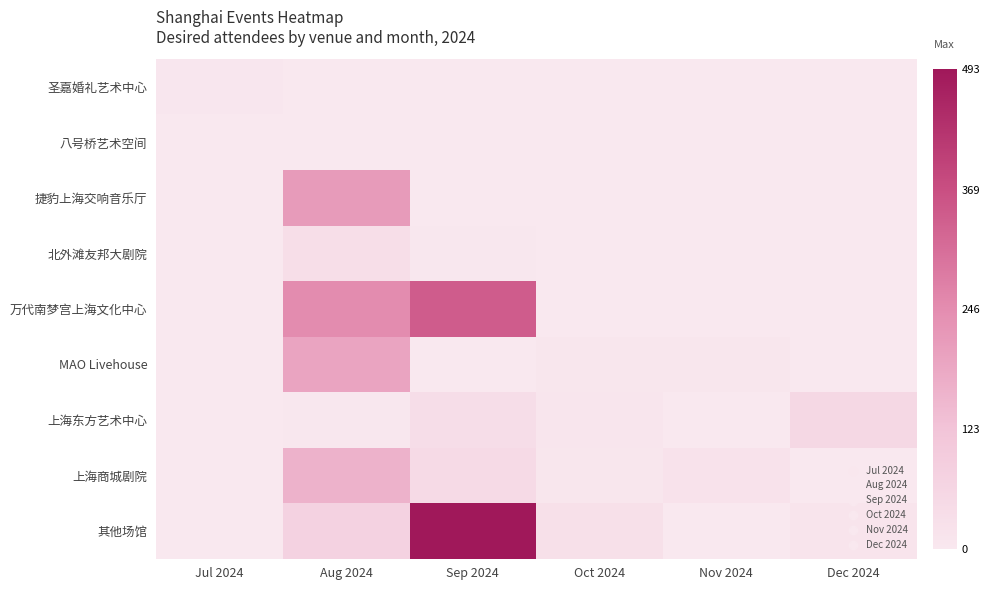

Reading left to right, list all the values displayed in this chart.

圣嘉婚礼艺术中心: Jul 2024=4	Aug 2024=0	Sep 2024=0	Oct 2024=0	Nov 2024=0	Dec 2024=0
八号桥艺术空间: Jul 2024=0	Aug 2024=1	Sep 2024=0	Oct 2024=0	Nov 2024=0	Dec 2024=0
捷豹上海交响音乐厅: Jul 2024=0	Aug 2024=215	Sep 2024=0	Oct 2024=0	Nov 2024=0	Dec 2024=0
北外滩友邦大剧院: Jul 2024=0	Aug 2024=33	Sep 2024=3	Oct 2024=0	Nov 2024=0	Dec 2024=0
万代南梦宫上海文化中心: Jul 2024=0	Aug 2024=247	Sep 2024=342	Oct 2024=0	Nov 2024=0	Dec 2024=0
MAO Livehouse: Jul 2024=0	Aug 2024=193	Sep 2024=0	Oct 2024=6	Nov 2024=6	Dec 2024=0
上海东方艺术中心: Jul 2024=0	Aug 2024=2	Sep 2024=38	Oct 2024=9	Nov 2024=0	Dec 2024=54
上海商城剧院: Jul 2024=0	Aug 2024=163	Sep 2024=48	Oct 2024=6	Nov 2024=18	Dec 2024=0
其他场馆: Jul 2024=0	Aug 2024=75	Sep 2024=493	Oct 2024=28	Nov 2024=0	Dec 2024=13